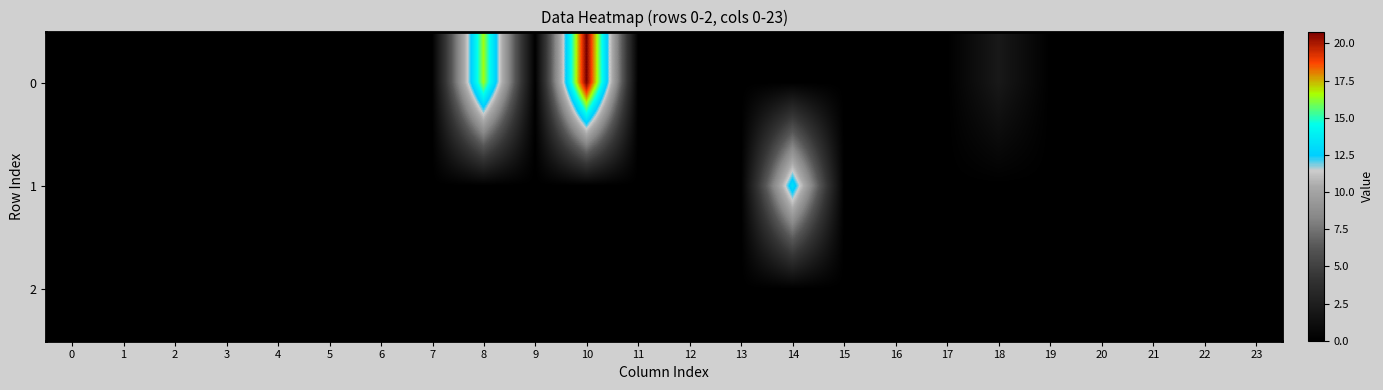

Rank the series by their maximum value, from highest to lowest.

row_0, row_1, row_2